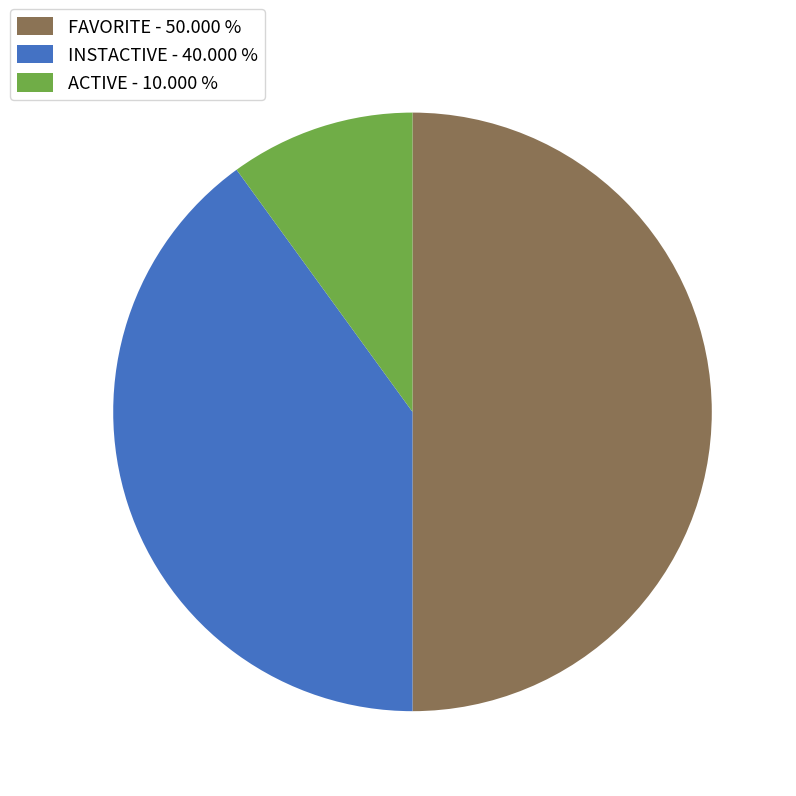

Do FAVORITE - 50.000 % and INSTACTIVE - 40.000 % together represent more than half of the pie?

Yes